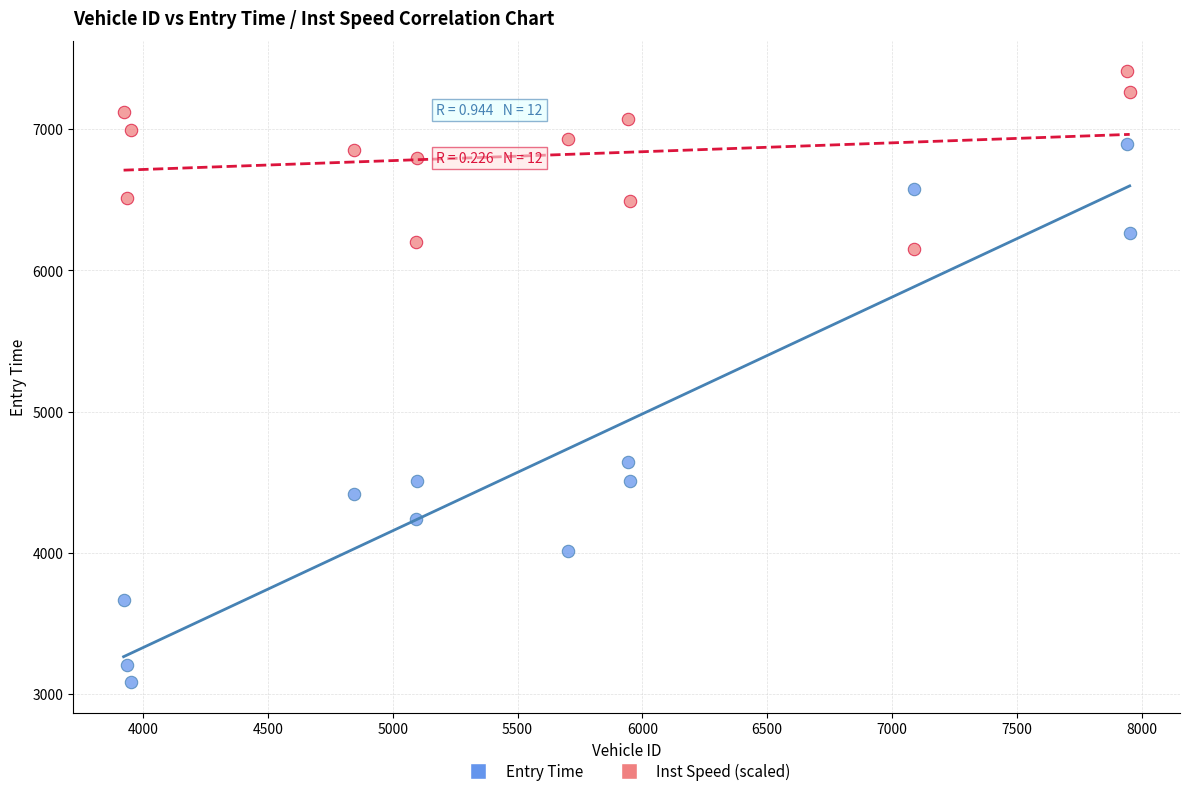

Which series reaches the maximum Y coordinate?

Inst Speed (scaled)